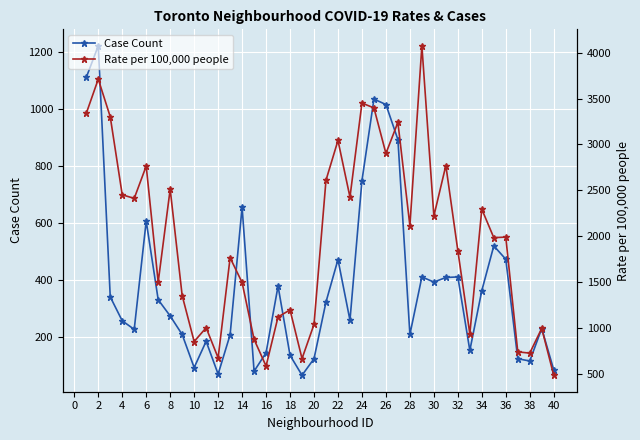

The value of Case Count at 8 is 275. True or false?

True